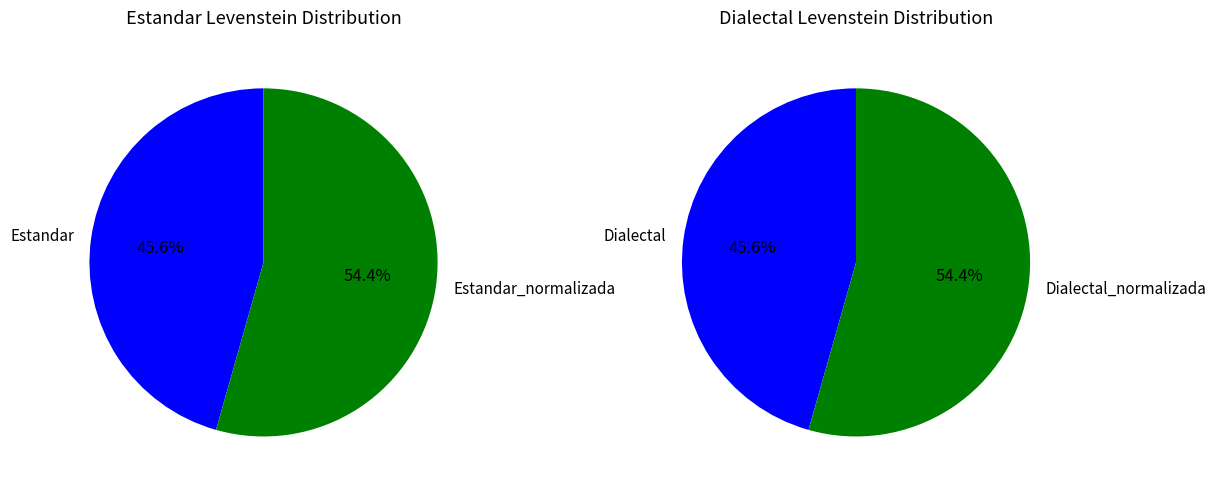

What is the ratio of the value at Estandar to the value at Estandar_normalizada?

0.8